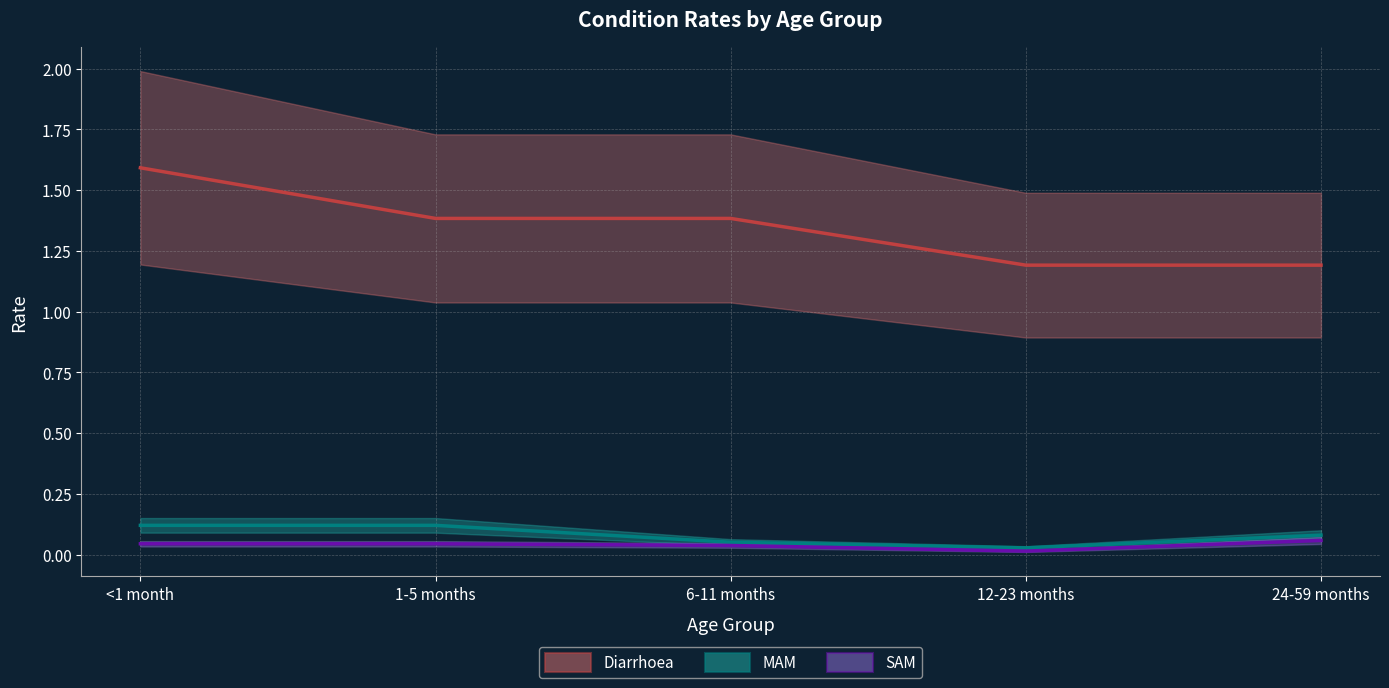

Reading left to right, list all the values displayed in this chart.

Diarrhoea: 1.6	1.4	1.4	1.2	1.2
MAM: 0.1	0.1	0.1	0.0	0.1
SAM: 0.0	0.0	0.0	0.0	0.1